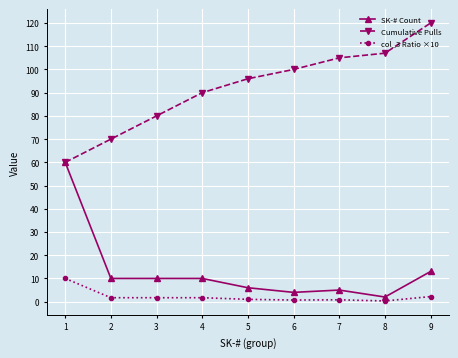

What is the spread (max minus min) of values at 8?

106.7